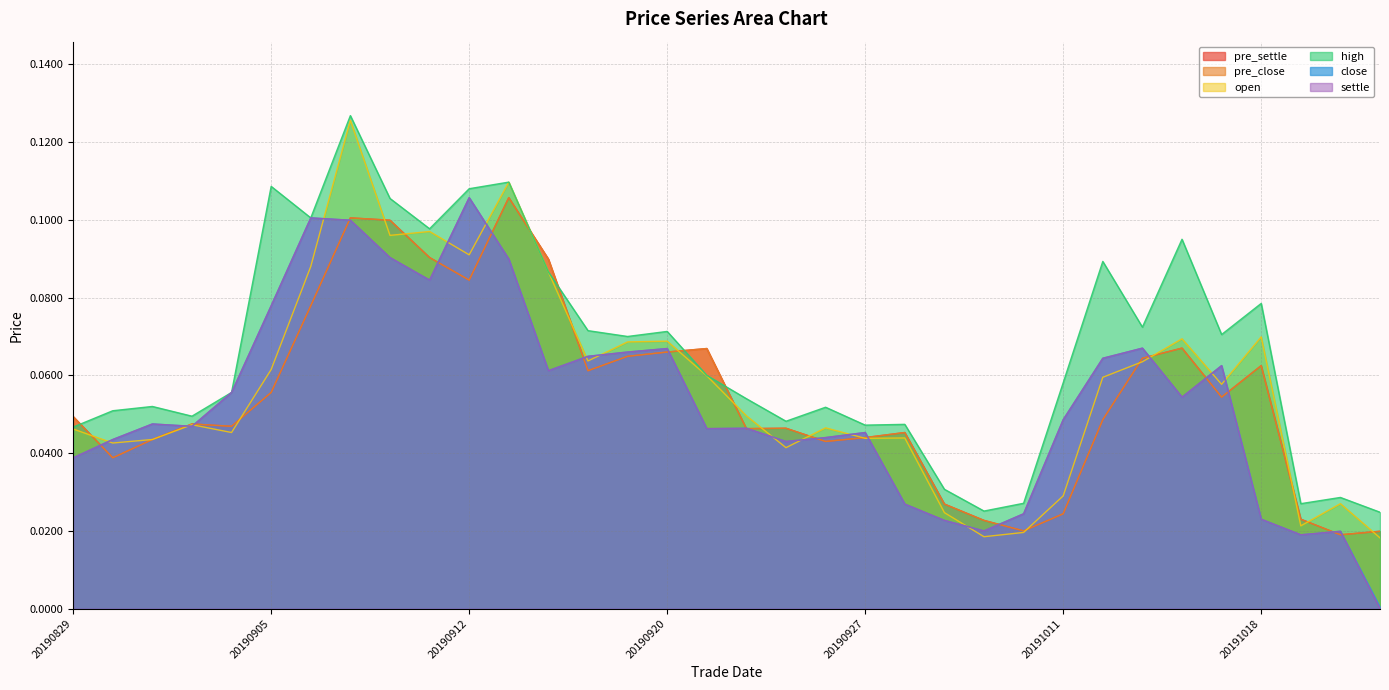

List the labels in order of settle value, largest first.

20190912, 20190906, 20190909, 20190910, 20190916, 20190911, 20190905, 20191015, 20190920, 20190919, 20190918, 20191014, 20191017, 20190917, 20190904, 20191016, 20191011, 20190902, 20190903, 20190924, 20190923, 20190927, 20190926, 20190830, 20190925, 20190829, 20190930, 20191010, 20191018, 20191008, 20191009, 20191022, 20191021, 20191023